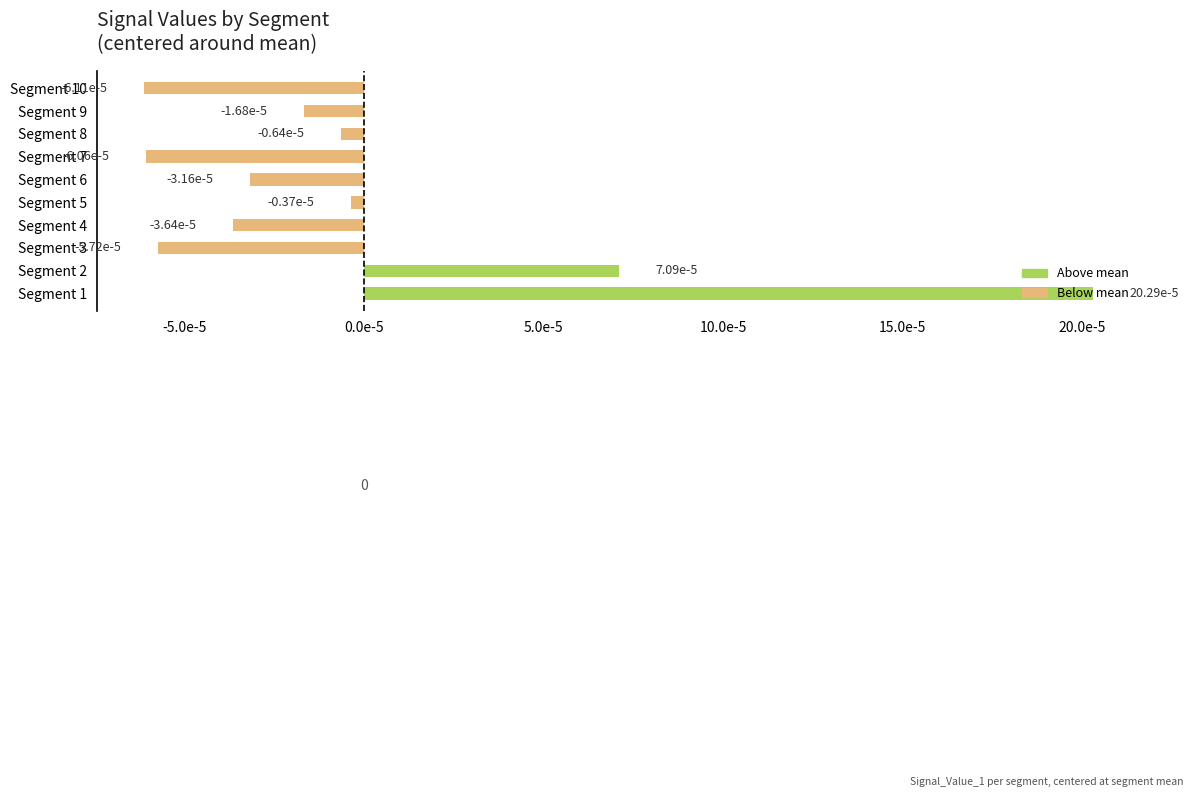

Count the number of values greater than 0.

2